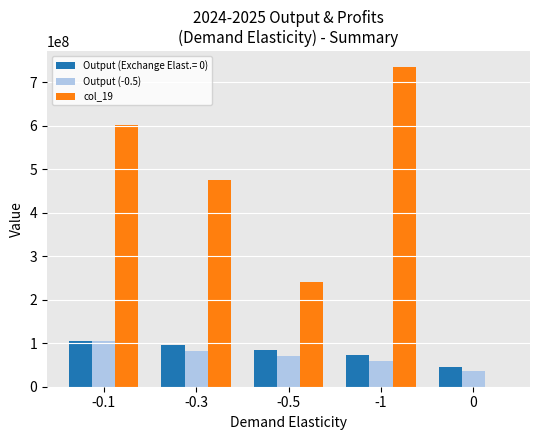

How many data points in col_19 are above 474452010?

3